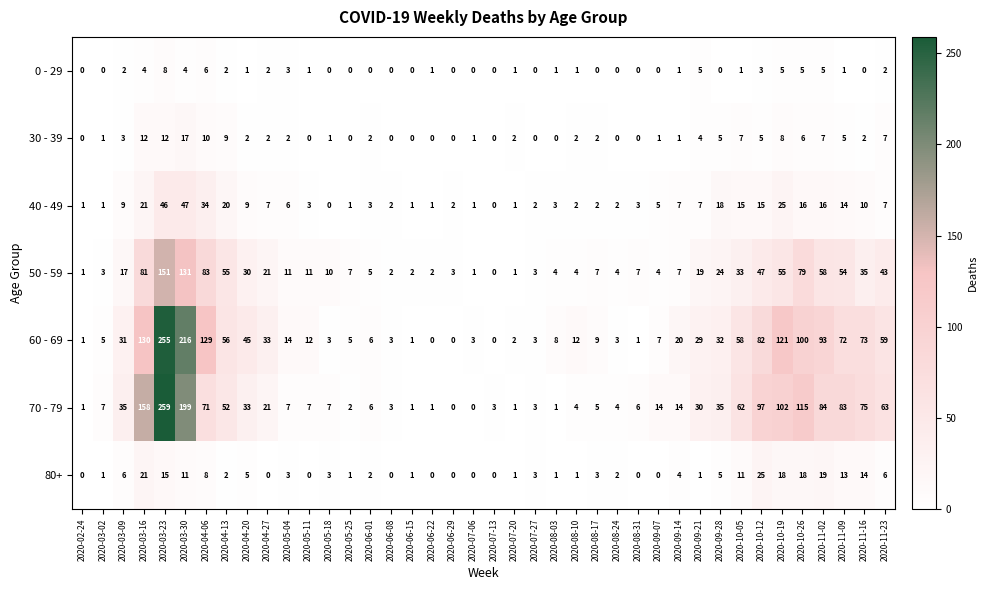

What is the difference between the maximum and minimum values in the 80+ series?

25